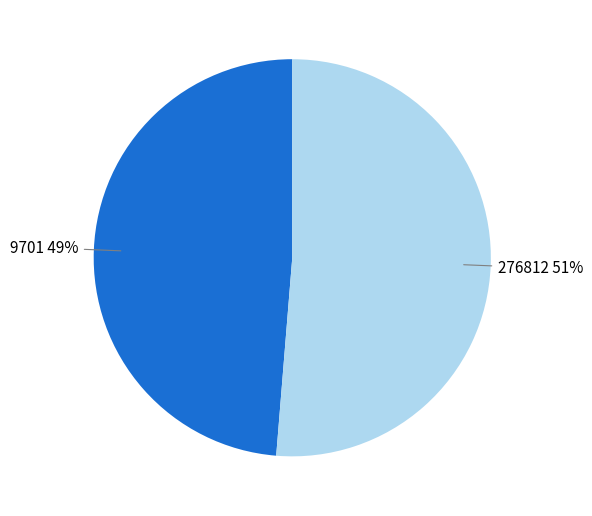

Which has a higher value, 9701 or 276812?

276812